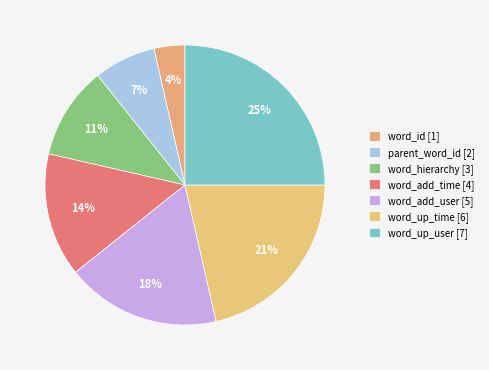

Between word_add_user and word_up_time, which is larger?

word_up_time